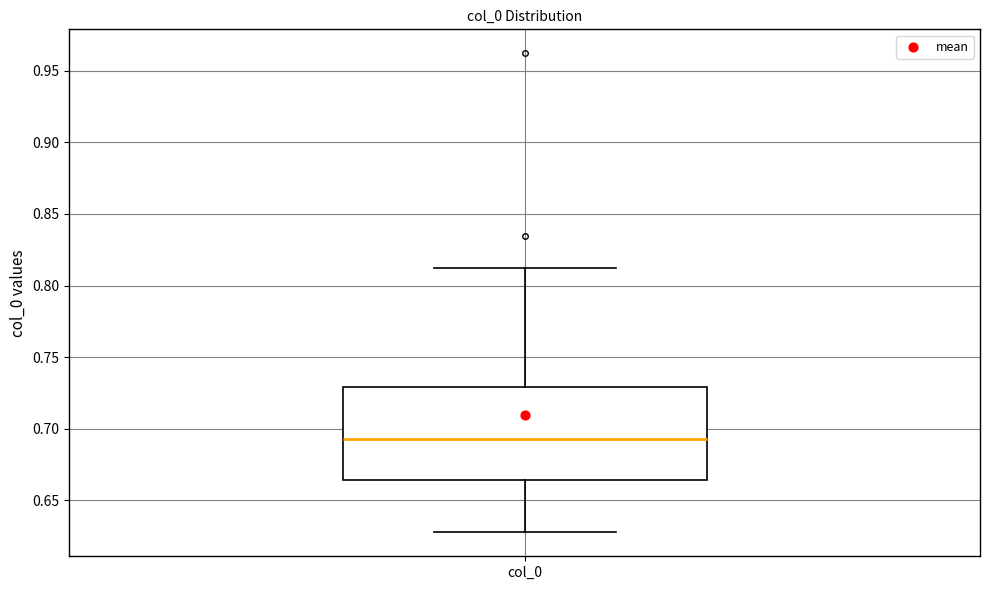

Transcribe this box plot: give where the median line is, the range the box spans, and where the two whiskers end, as read against the y-axis. The values are not printed on the chart, so give them approximately, as read against the axis.

median 0.695, box 0.665 to 0.730, whiskers 0.630 to 0.810